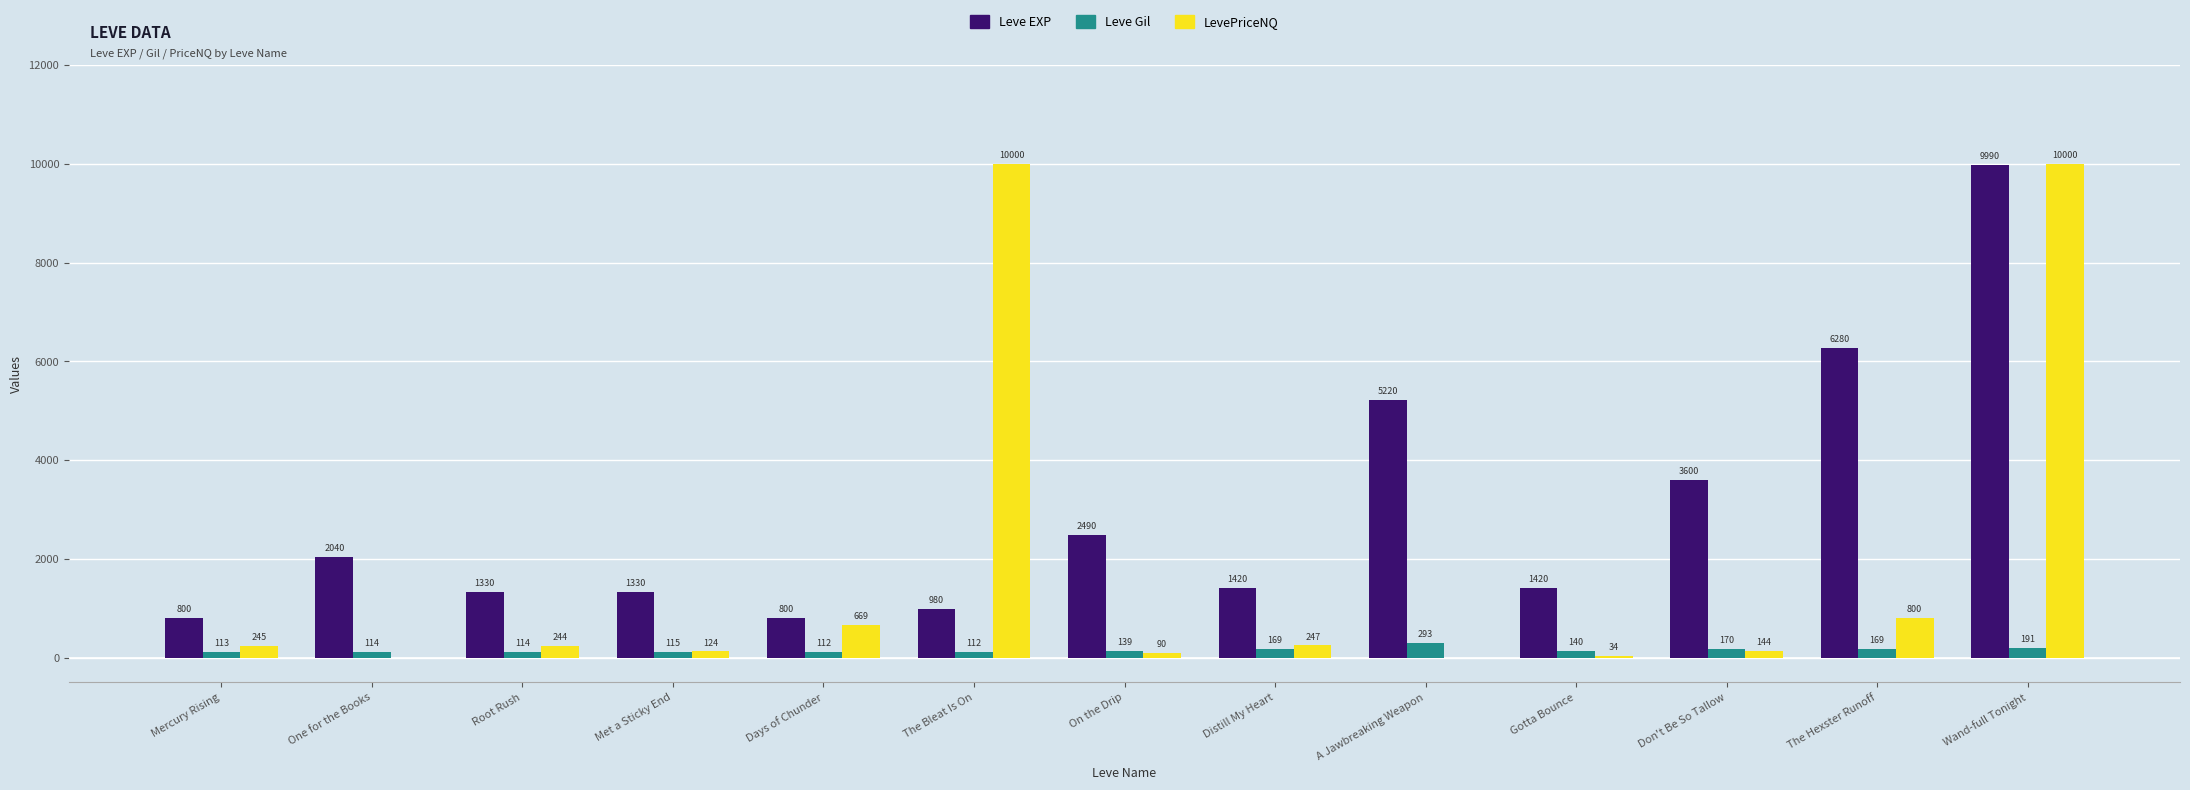

Where does the Leve EXP series first go above 1420?

One for the Books